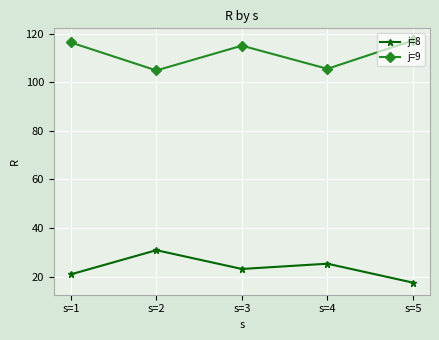

True or false: j=8 has more than 2 points higher than both neighbors.

False